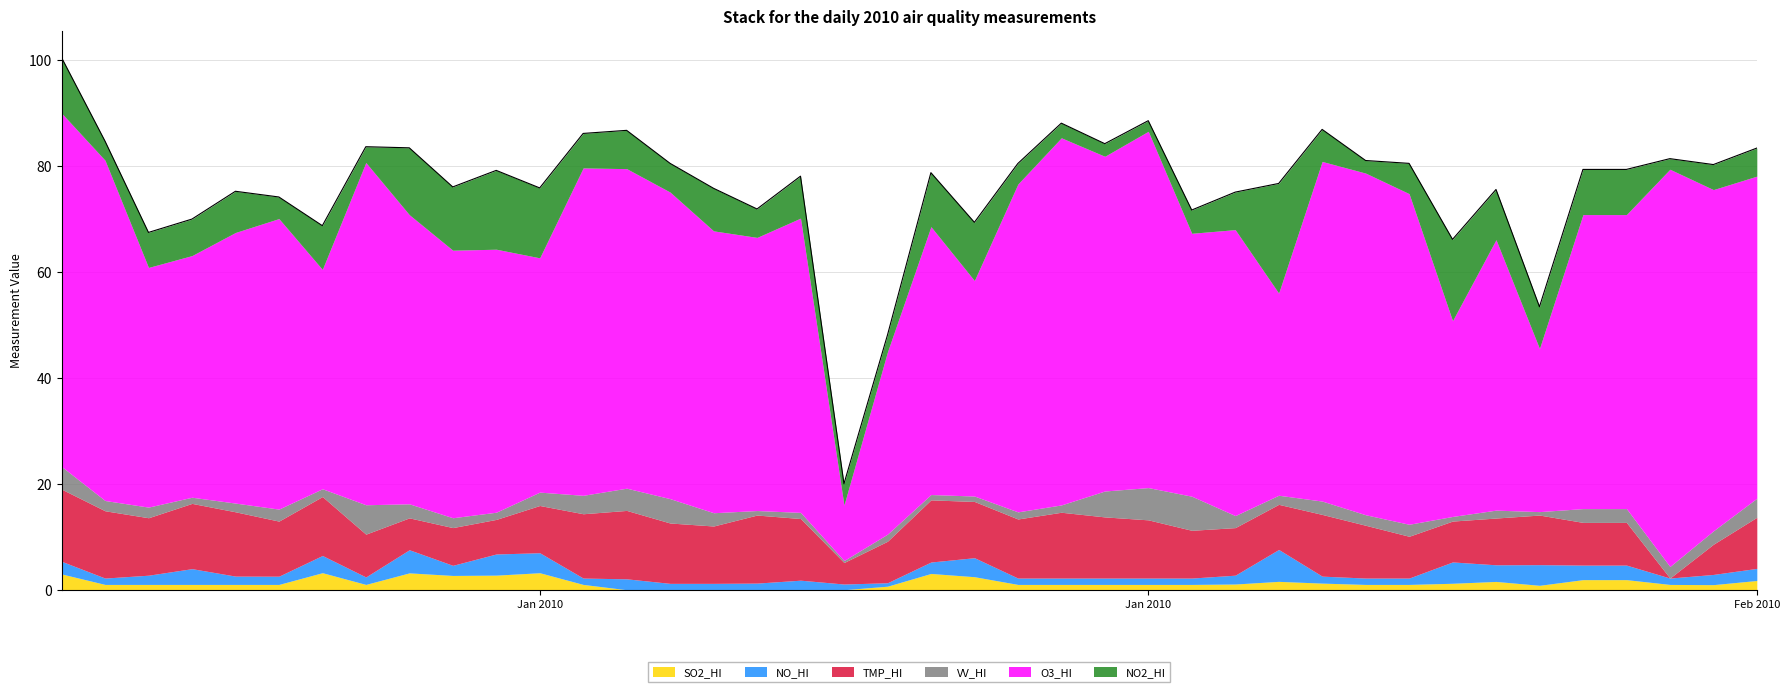

Reading right to left, list all the values displayed in this chart.

NO2_HI: 2010-02-09=5.3	2010-02-08=4.7	2010-02-07=2.0	2010-02-06=8.5	2010-02-05=8.5	2010-02-04=7.9	2010-02-03=9.5	2010-02-02=15.3	2010-02-01=5.7	2010-01-31=2.4	2010-01-30=6.0	2010-01-29=20.7	2010-01-28=7.1	2010-01-27=4.4	2010-01-26=2.0	2010-01-25=2.4	2010-01-24=2.8	2010-01-23=3.9	2010-01-22=11.0	2010-01-21=10.2	2010-01-20=3.2	2010-01-19=4.0	2010-01-18=7.9	2010-01-17=5.4	2010-01-16=8.0	2010-01-15=5.4	2010-01-14=7.2	2010-01-13=6.5	2010-01-12=13.2	2010-01-11=14.9	2010-01-10=11.9	2010-01-09=12.6	2010-01-08=3.0	2010-01-07=8.3	2010-01-06=4.1	2010-01-05=7.8	2010-01-04=6.9	2010-01-03=6.6	2010-01-02=3.6	2010-01-01=10.5
O3_HI: 2010-02-09=60.8	2010-02-08=64.4	2010-02-07=74.9	2010-02-06=55.5	2010-02-05=55.5	2010-02-04=30.8	2010-02-03=51.0	2010-02-02=36.9	2010-02-01=62.4	2010-01-31=64.5	2010-01-30=64.1	2010-01-29=38.1	2010-01-28=53.9	2010-01-27=49.6	2010-01-26=67.2	2010-01-25=63.1	2010-01-24=69.3	2010-01-23=61.8	2010-01-22=40.7	2010-01-21=50.5	2010-01-20=34.4	2010-01-19=10.5	2010-01-18=55.5	2010-01-17=51.5	2010-01-16=53.2	2010-01-15=57.8	2010-01-14=60.3	2010-01-13=61.8	2010-01-12=44.2	2010-01-11=49.6	2010-01-10=50.5	2010-01-09=54.5	2010-01-08=64.6	2010-01-07=41.4	2010-01-06=54.8	2010-01-05=51.0	2010-01-04=45.6	2010-01-03=45.2	2010-01-02=64.2	2010-01-01=66.7
TMP_HI: 2010-02-09=9.6	2010-02-08=5.7	2010-02-07=0.0	2010-02-06=8.1	2010-02-05=8.1	2010-02-04=9.4	2010-02-03=8.8	2010-02-02=7.7	2010-02-01=7.9	2010-01-31=10.0	2010-01-30=11.6	2010-01-29=8.5	2010-01-28=9.0	2010-01-27=9.0	2010-01-26=11.0	2010-01-25=11.5	2010-01-24=12.4	2010-01-23=11.1	2010-01-22=10.6	2010-01-21=11.7	2010-01-20=7.8	2010-01-19=4.1	2010-01-18=11.6	2010-01-17=12.8	2010-01-16=10.8	2010-01-15=11.4	2010-01-14=12.9	2010-01-13=12.1	2010-01-12=8.9	2010-01-11=6.5	2010-01-10=7.1	2010-01-09=6.0	2010-01-08=8.1	2010-01-07=11.1	2010-01-06=10.4	2010-01-05=12.1	2010-01-04=12.3	2010-01-03=10.8	2010-01-02=12.7	2010-01-01=13.6
VV_HI: 2010-02-09=3.6	2010-02-08=2.5	2010-02-07=2.2	2010-02-06=2.6	2010-02-05=2.6	2010-02-04=0.6	2010-02-03=1.5	2010-02-02=0.9	2010-02-01=2.3	2010-01-31=2.0	2010-01-30=2.5	2010-01-29=1.7	2010-01-28=2.3	2010-01-27=6.4	2010-01-26=6.1	2010-01-25=4.9	2010-01-24=1.4	2010-01-23=1.3	2010-01-22=1.0	2010-01-21=1.0	2010-01-20=1.3	2010-01-19=0.4	2010-01-18=1.2	2010-01-17=0.9	2010-01-16=2.5	2010-01-15=4.6	2010-01-14=4.2	2010-01-13=3.5	2010-01-12=2.5	2010-01-11=1.4	2010-01-10=1.9	2010-01-09=2.6	2010-01-08=5.5	2010-01-07=1.5	2010-01-06=2.3	2010-01-05=1.6	2010-01-04=1.2	2010-01-03=2.0	2010-01-02=1.9	2010-01-01=4.3
SO2_HI: 2010-02-09=1.7	2010-02-08=1.0	2010-02-07=1.0	2010-02-06=1.9	2010-02-05=1.9	2010-02-04=0.8	2010-02-03=1.6	2010-02-02=1.2	2010-02-01=1.0	2010-01-31=1.0	2010-01-30=1.2	2010-01-29=1.6	2010-01-28=1.1	2010-01-27=1.0	2010-01-26=1.0	2010-01-25=1.0	2010-01-24=1.0	2010-01-23=1.0	2010-01-22=2.5	2010-01-21=3.1	2010-01-20=0.7	2010-01-19=0.0	2010-01-18=0.0	2010-01-17=0.0	2010-01-16=0.0	2010-01-15=0.0	2010-01-14=0.0	2010-01-13=1.0	2010-01-12=3.2	2010-01-11=2.8	2010-01-10=2.7	2010-01-09=3.2	2010-01-08=1.0	2010-01-07=3.2	2010-01-06=1.0	2010-01-05=1.0	2010-01-04=1.0	2010-01-03=1.0	2010-01-02=1.0	2010-01-01=3.0
NO_HI: 2010-02-09=2.3	2010-02-08=1.9	2010-02-07=1.2	2010-02-06=2.7	2010-02-05=2.7	2010-02-04=3.9	2010-02-03=3.1	2010-02-02=4.0	2010-02-01=1.2	2010-01-31=1.2	2010-01-30=1.3	2010-01-29=6.0	2010-01-28=1.7	2010-01-27=1.2	2010-01-26=1.2	2010-01-25=1.2	2010-01-24=1.2	2010-01-23=1.2	2010-01-22=3.6	2010-01-21=2.2	2010-01-20=0.7	2010-01-19=1.1	2010-01-18=1.8	2010-01-17=1.3	2010-01-16=1.2	2010-01-15=1.2	2010-01-14=2.1	2010-01-13=1.2	2010-01-12=3.8	2010-01-11=4.0	2010-01-10=1.9	2010-01-09=4.4	2010-01-08=1.4	2010-01-07=3.2	2010-01-06=1.6	2010-01-05=1.6	2010-01-04=3.0	2010-01-03=1.7	2010-01-02=1.2	2010-01-01=2.4